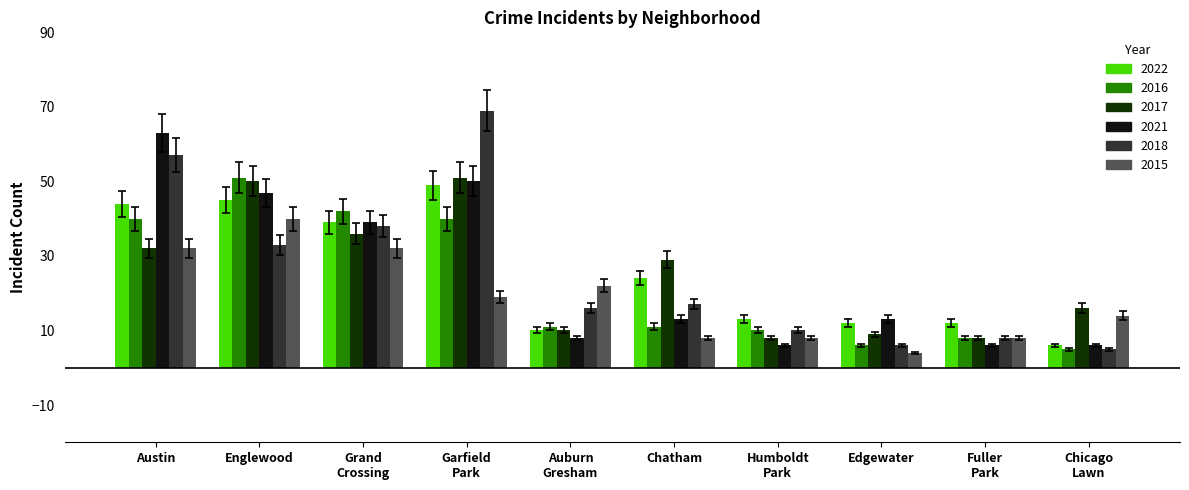

How many distinct data groups are displayed?

6